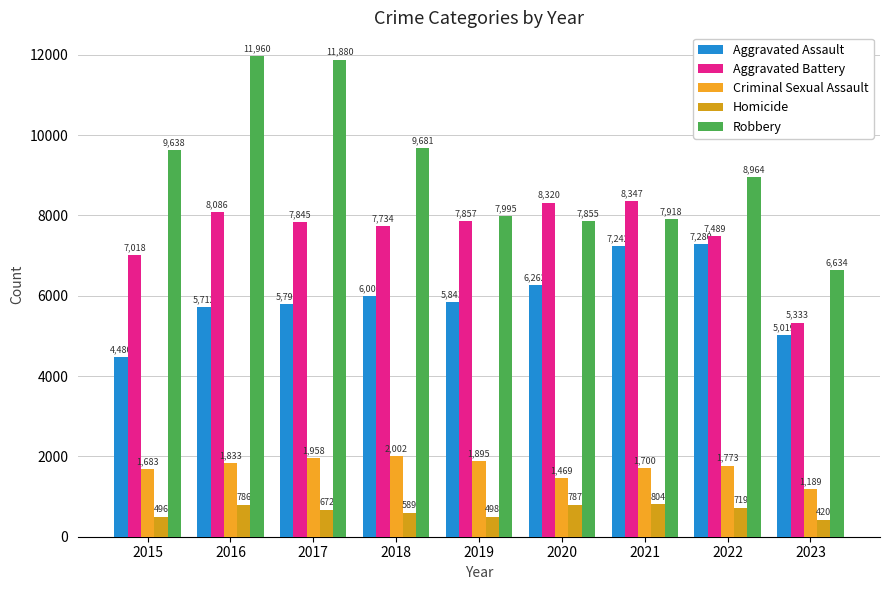

Which category has the highest value in the Aggravated Assault series?

2022